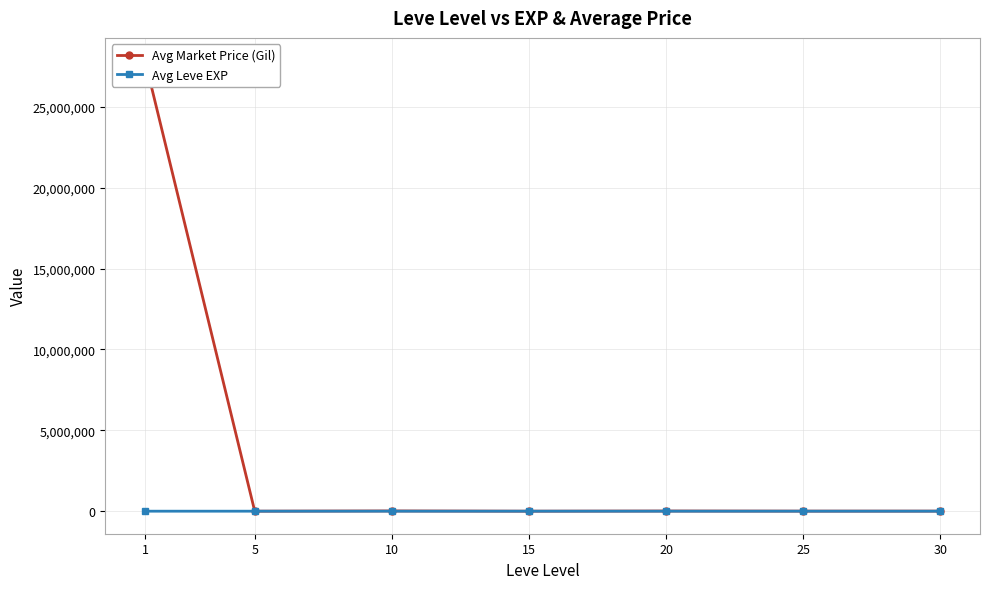

What is the maximum value for Avg Leve EXP?

59.0